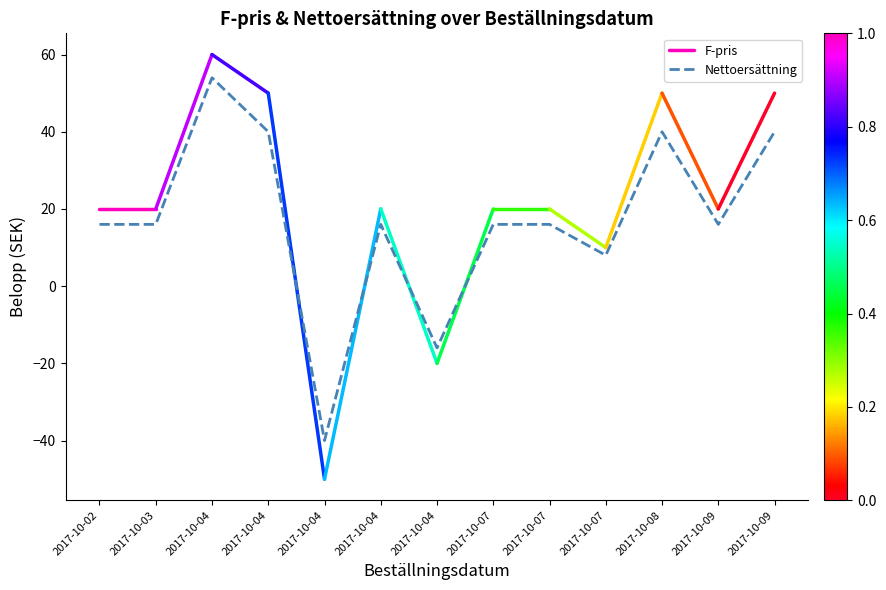

Reading left to right, list all the values displayed in this chart.

16	16	54	40	-40	16	-16	16	16	8	40	16	40